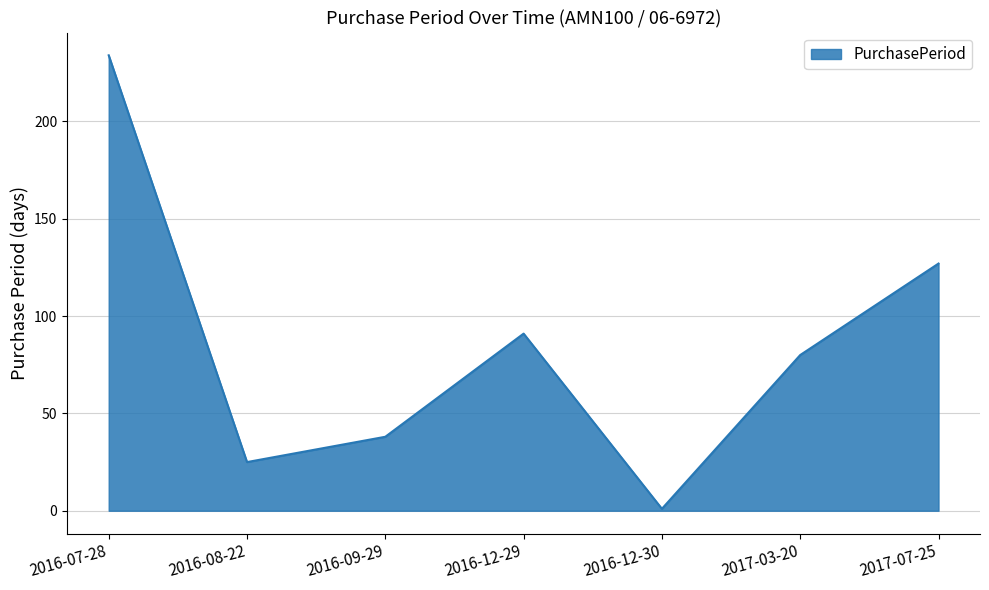

Does the chart have visible grid lines?

Yes